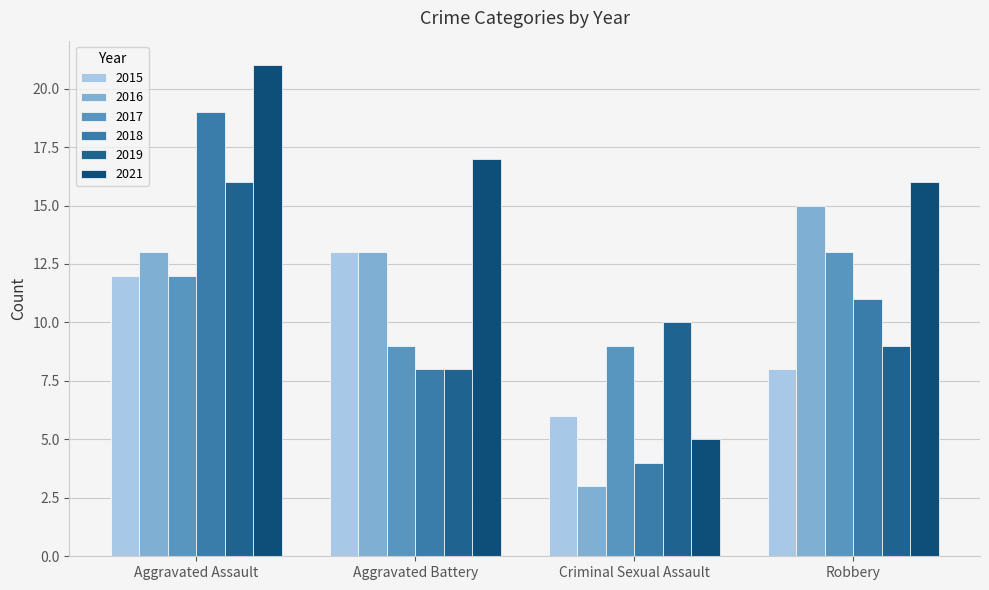

What is the label of the 2nd bar from the right?

Criminal Sexual Assault